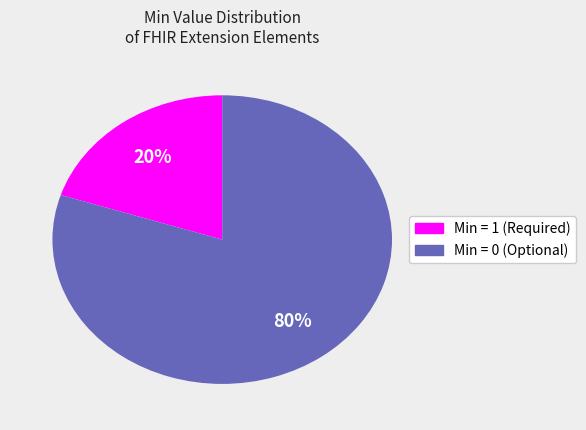

Is there any slice that represents more than half of the pie?

Yes